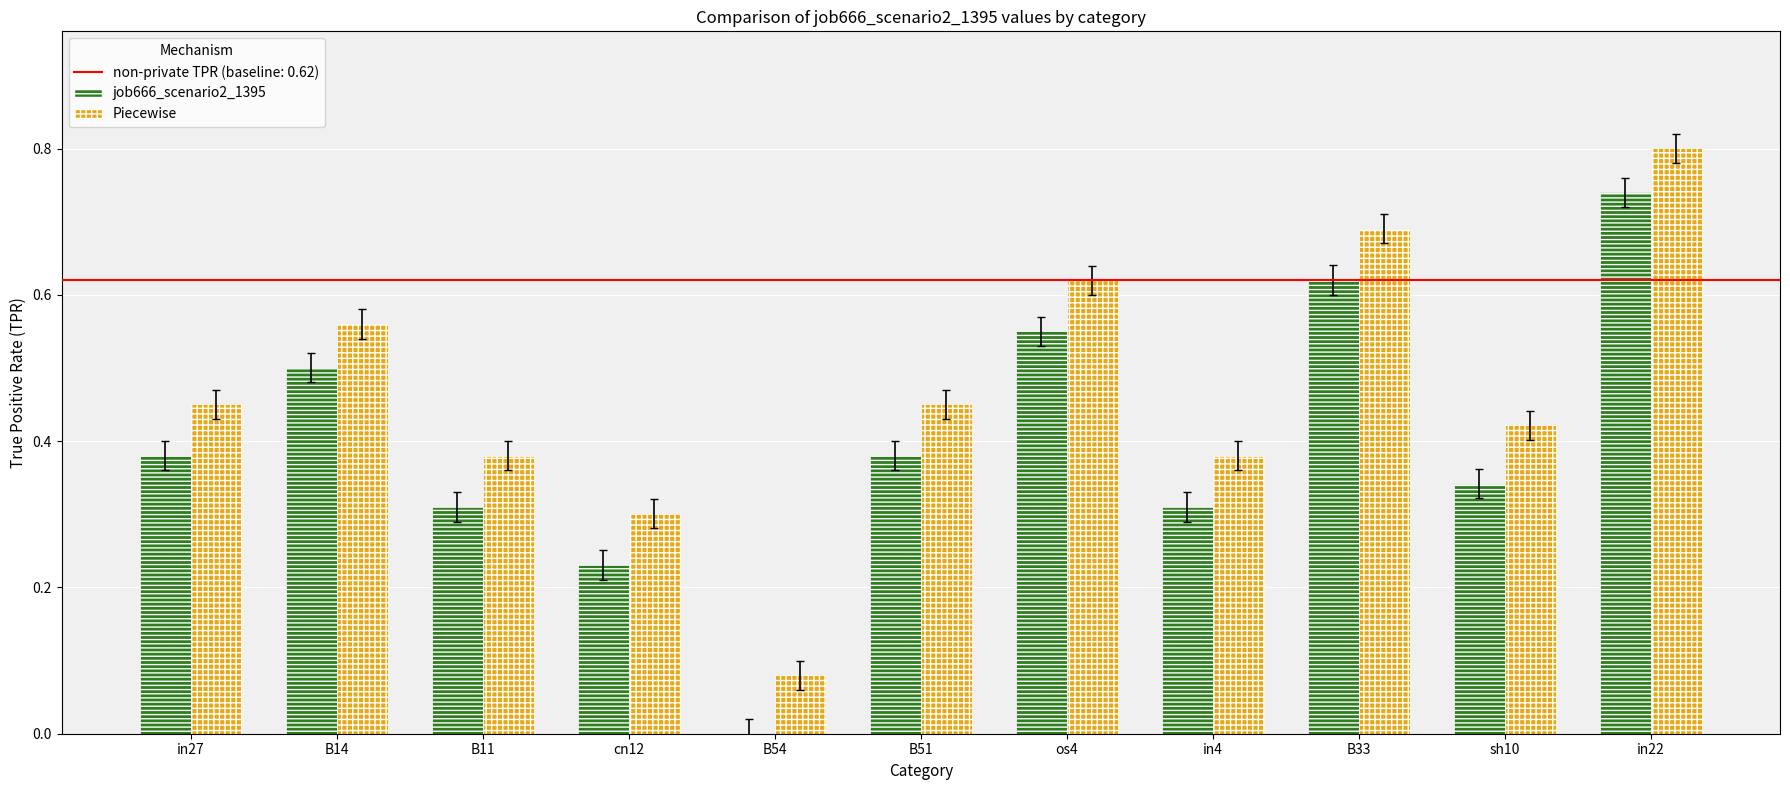

The job666_scenario2_1395 series shows 0.2 at sh10. True or false?

False